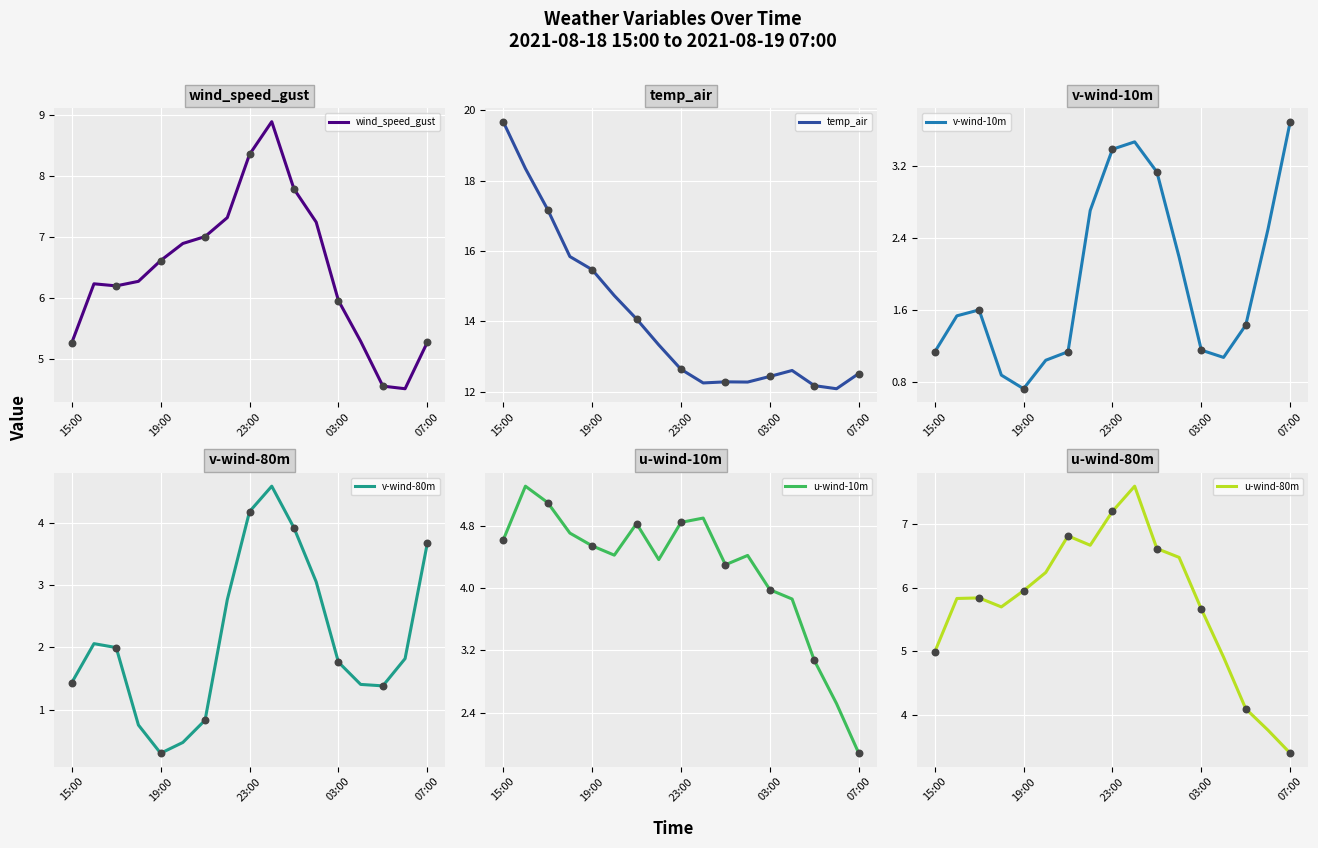

Which series contains the highest Y value?

temp_air